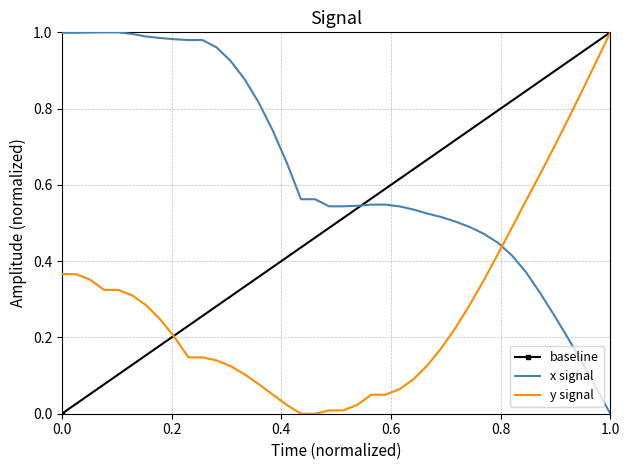

How many values in x are above zero?

39